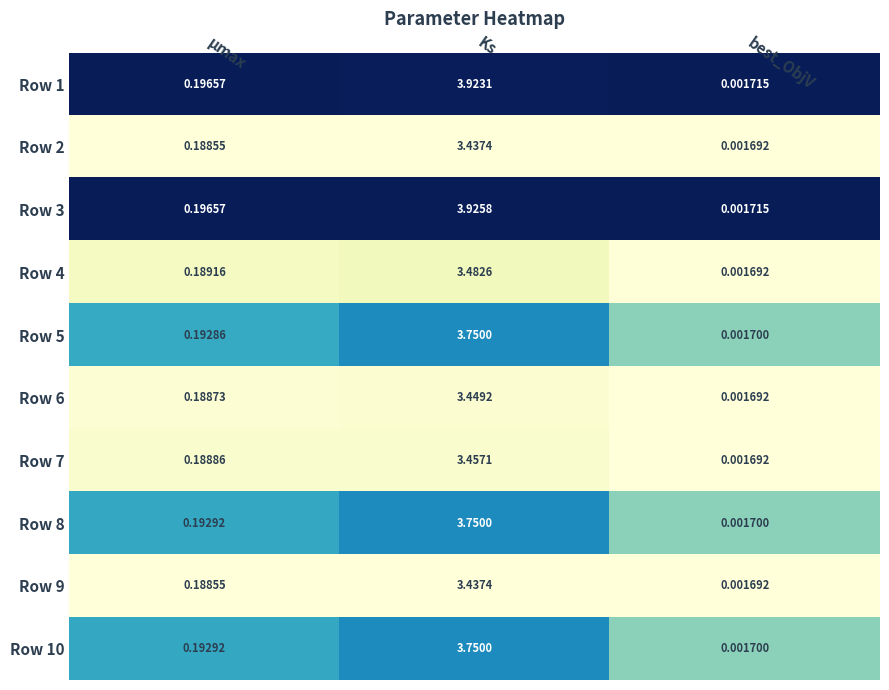

At which label is Row 5 closest to 1?

μmax